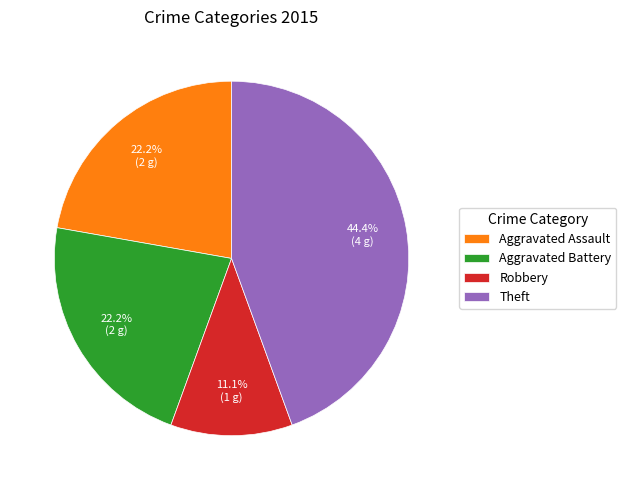

Which category has the biggest portion of the pie?

Theft